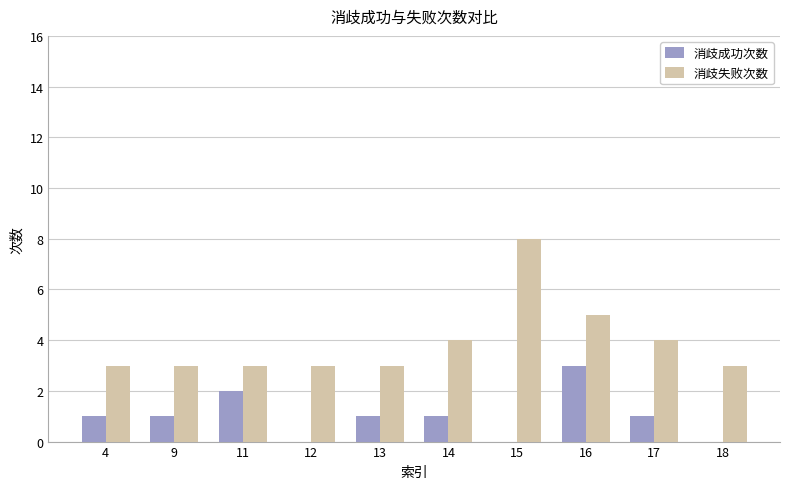

What is the average value of the 消歧成功次数 series?

1